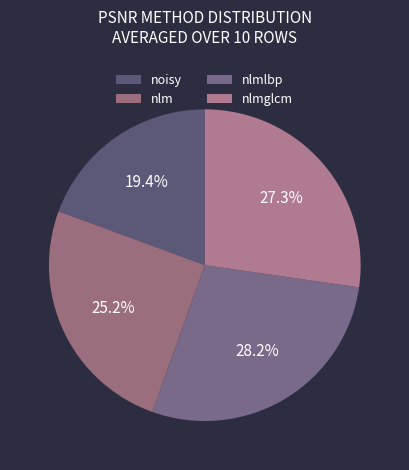

Rank the categories by value from highest to lowest.

nlmlbp, nlmglcm, nlm, noisy